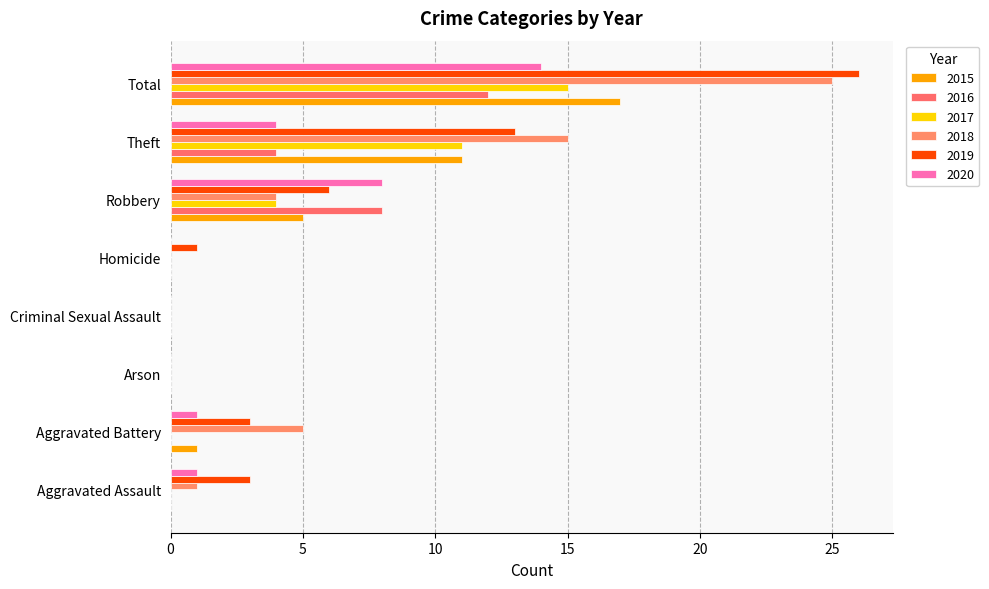

Reading left to right, what are all the values shown in this chart?

2015: Aggravated Assault=0	Aggravated Battery=1	Arson=0	Criminal Sexual Assault=0	Homicide=0	Robbery=5	Theft=11	Total=17
2016: Aggravated Assault=0	Aggravated Battery=0	Arson=0	Criminal Sexual Assault=0	Homicide=0	Robbery=8	Theft=4	Total=12
2017: Aggravated Assault=0	Aggravated Battery=0	Arson=0	Criminal Sexual Assault=0	Homicide=0	Robbery=4	Theft=11	Total=15
2018: Aggravated Assault=1	Aggravated Battery=5	Arson=0	Criminal Sexual Assault=0	Homicide=0	Robbery=4	Theft=15	Total=25
2019: Aggravated Assault=3	Aggravated Battery=3	Arson=0	Criminal Sexual Assault=0	Homicide=1	Robbery=6	Theft=13	Total=26
2020: Aggravated Assault=1	Aggravated Battery=1	Arson=0	Criminal Sexual Assault=0	Homicide=0	Robbery=8	Theft=4	Total=14